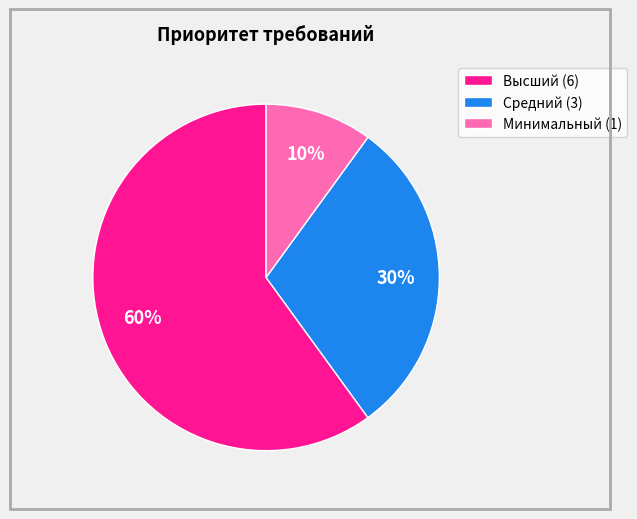

What is the majority slice?

Высший (6)